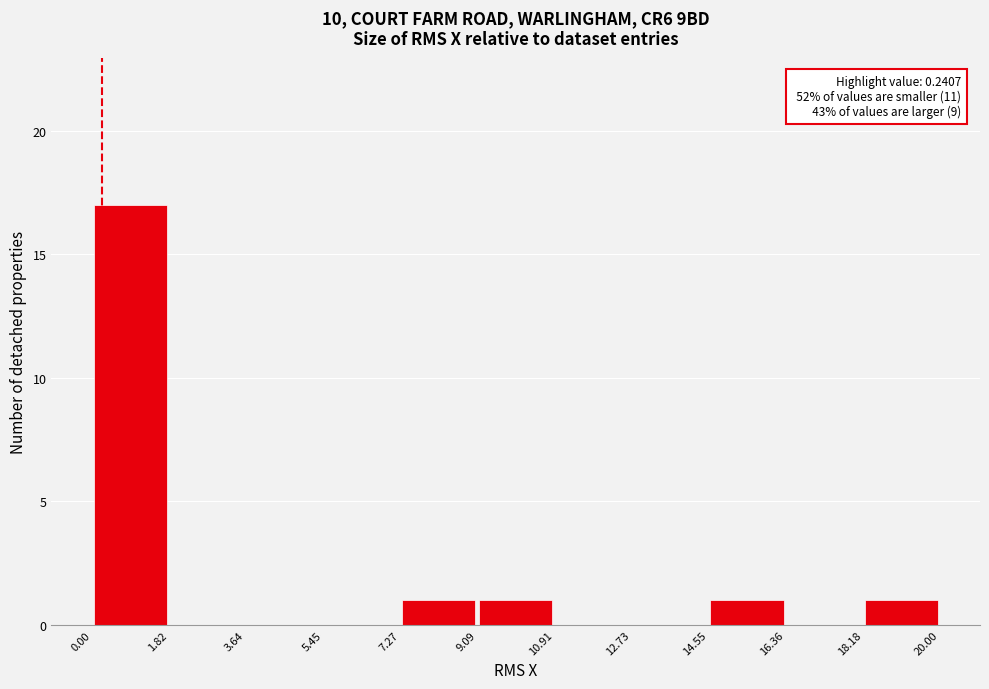

Over which range of the x-axis is the bar tallest?

0.00 to 1.82